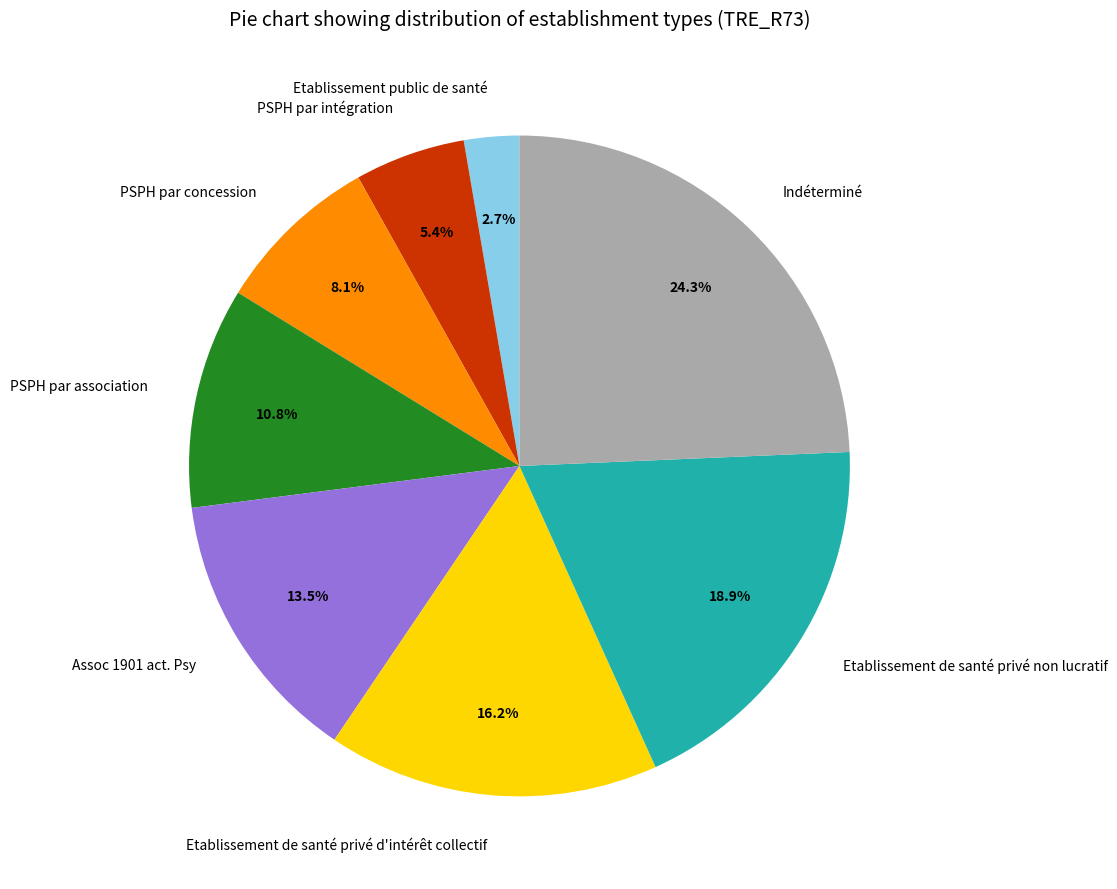

Rank the categories by value from lowest to highest.

Etablissement public de santé, PSPH par intégration, PSPH par concession, PSPH par association, Assoc 1901 act. Psy, Etablissement de santé privé d'intérêt collectif, Etablissement de santé privé non lucratif, Indéterminé